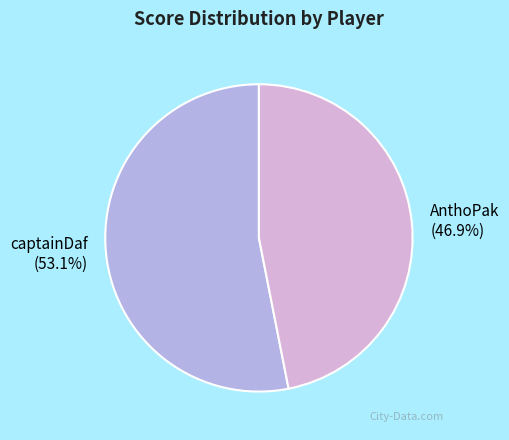

What percentage is the captainDaf slice, to the nearest percent?

53%